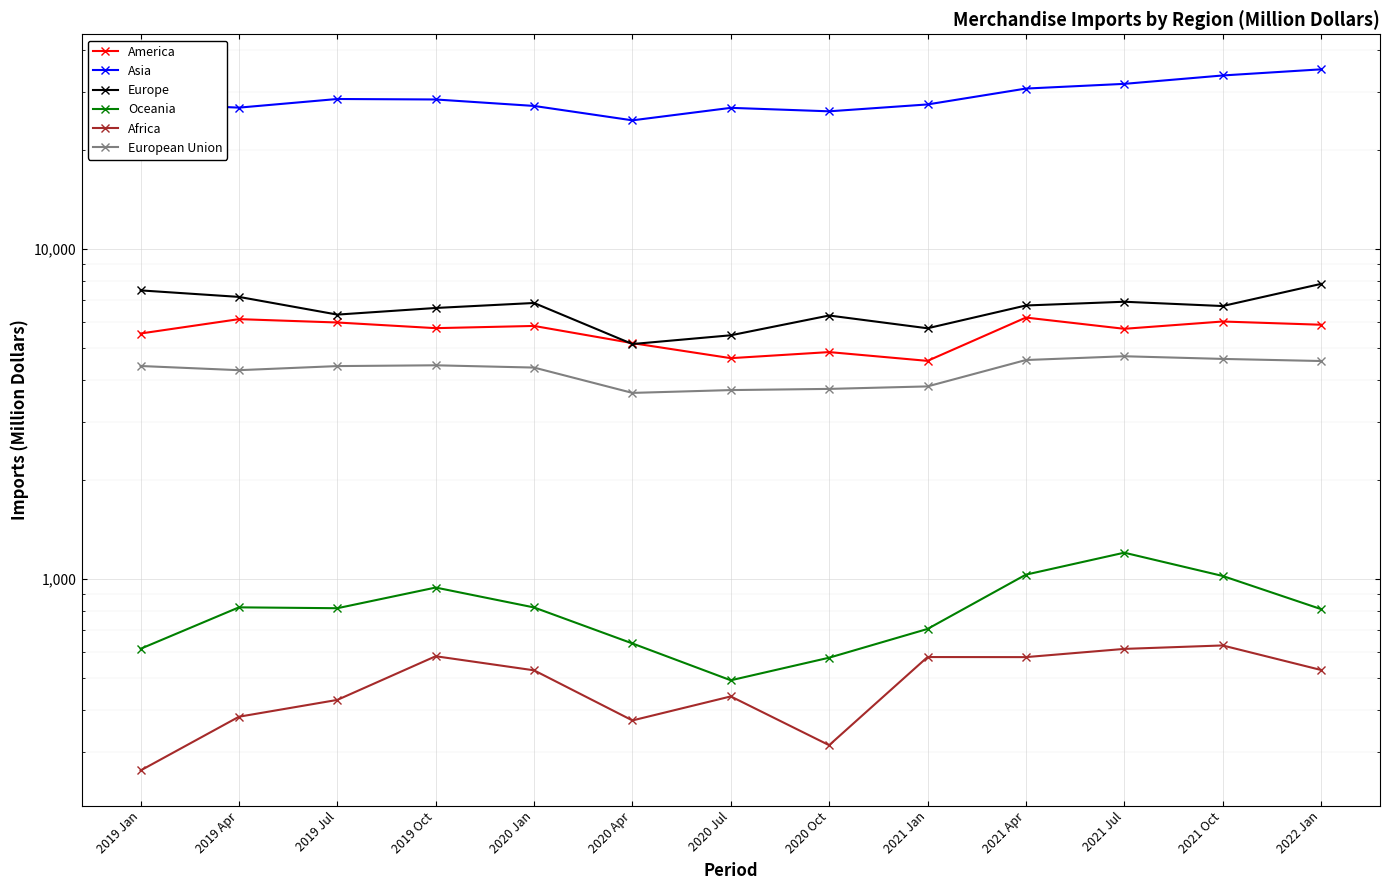

Reading right to left, transcribe all the data shown in this chart.

America: 5893.6	6027.6	5728.6	6195.9	4580.0	4869.7	4667.3	5183.5	5844.1	5754.5	5986.2	6128.0	5543.6
Asia: 35018.8	33552.7	31645.0	30623.1	27413.7	26127.9	26767.4	24534.5	27128.1	28378.3	28473.3	26807.2	27643.4
Europe: 7835.9	6714.8	6919.2	6740.5	5749.6	6285.4	5475.3	5150.6	6859.7	6624.7	6325.3	7157.0	7489.3
Oceania: 810.4	1021.2	1201.2	1030.5	705.5	577.3	493.1	637.6	819.7	941.8	815.3	820.3	614.4
Africa: 529.9	628.8	613.8	579.6	579.9	313.5	440.6	372.6	528.6	583.2	430.0	382.4	262.8
European Union: 4575.3	4643.1	4730.0	4607.1	3832.5	3766.5	3735.5	3662.7	4370.9	4440.7	4416.3	4292.1	4418.9